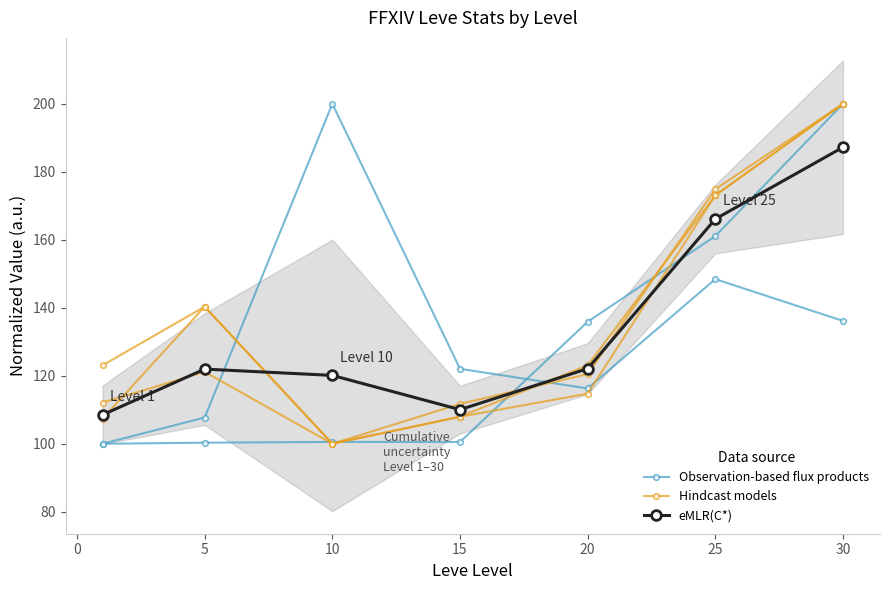

True or false: eMLR(C*) has more than 1 points higher than both neighbors.

False